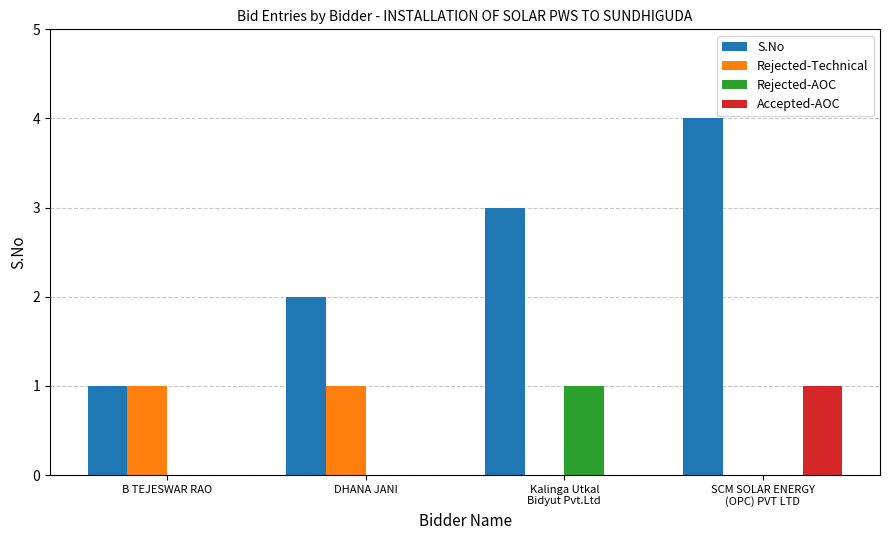

What is the greatest value displayed?

4